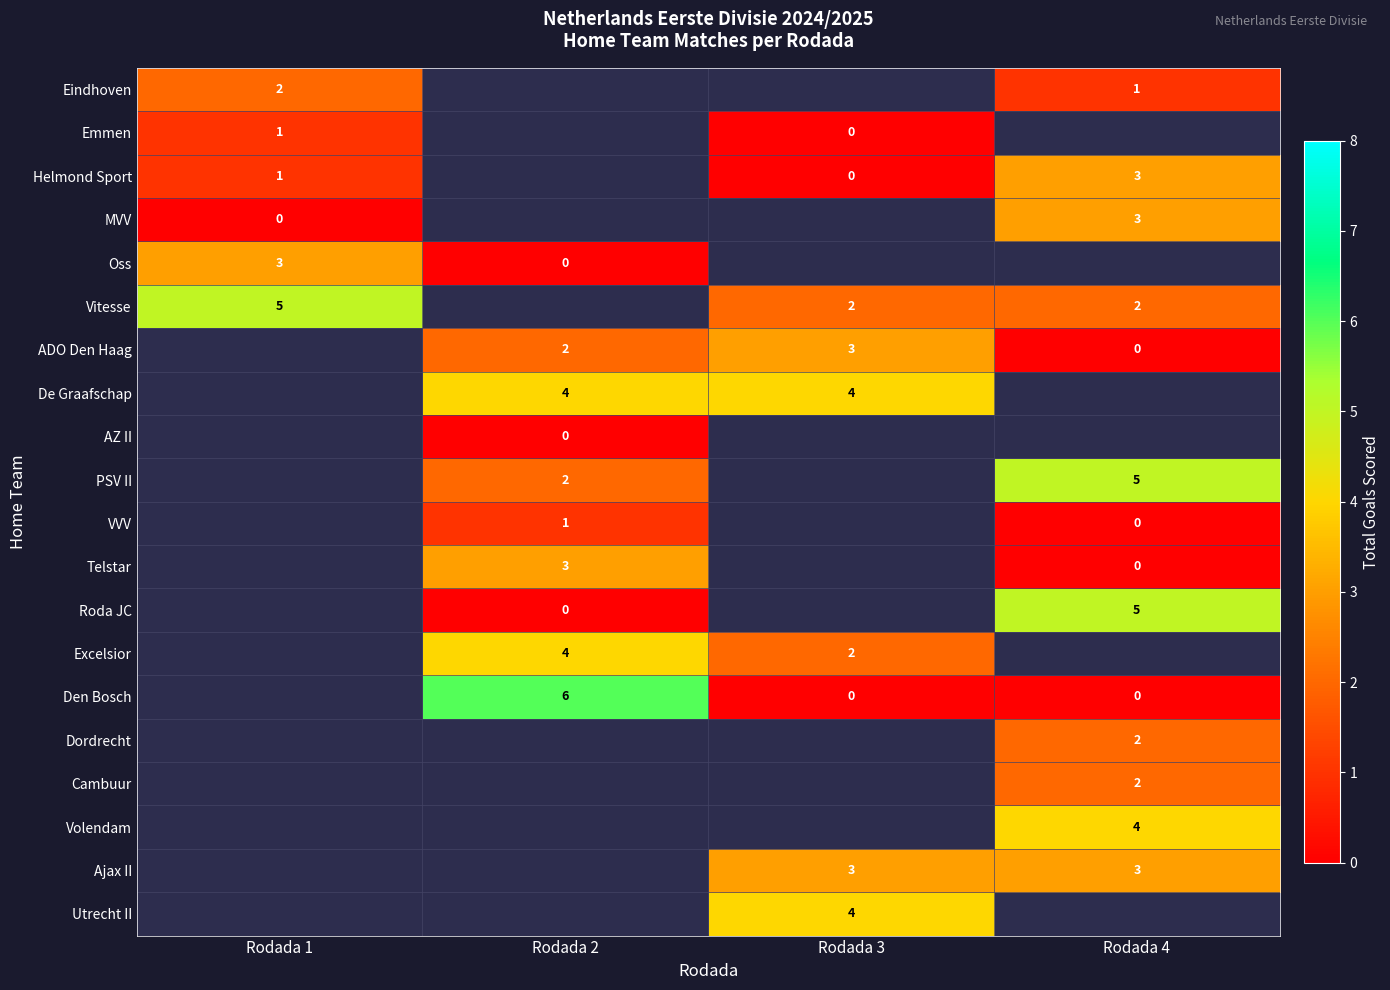

Which has a higher value, Rodada 3 or Rodada 1?

Rodada 1